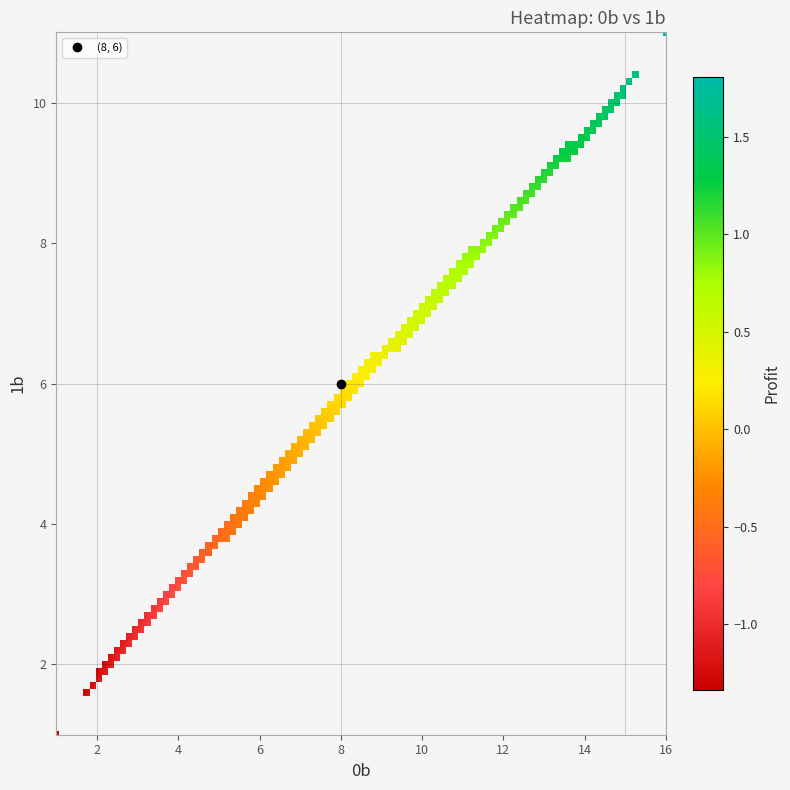

At which label does the data first exceed 8?

3